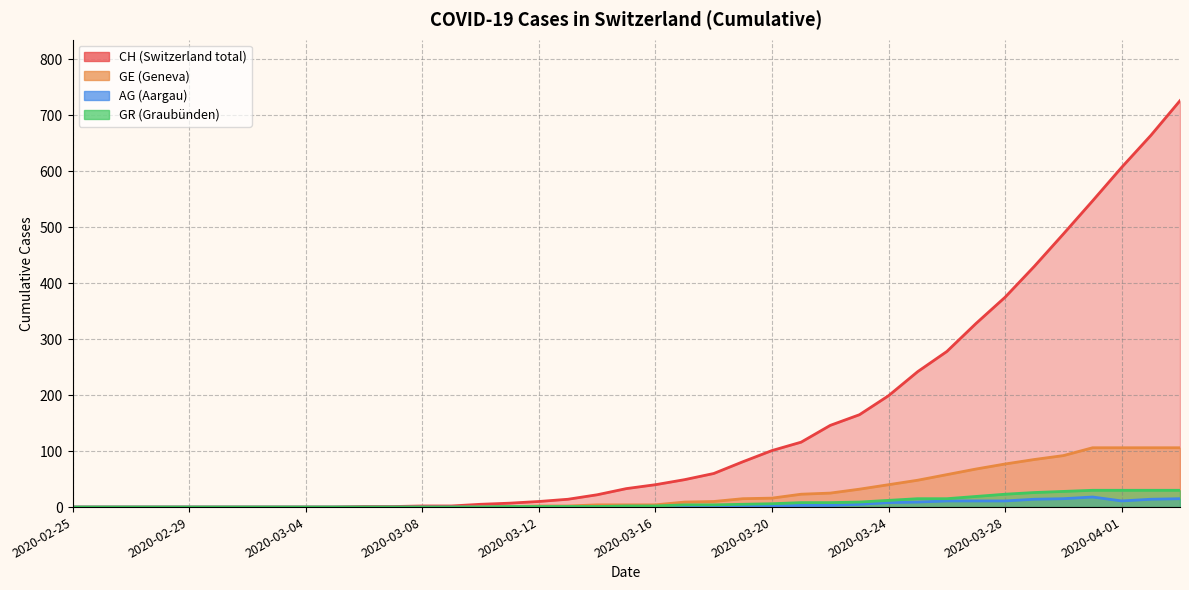

True or false: AG and GR cross at least once.

False